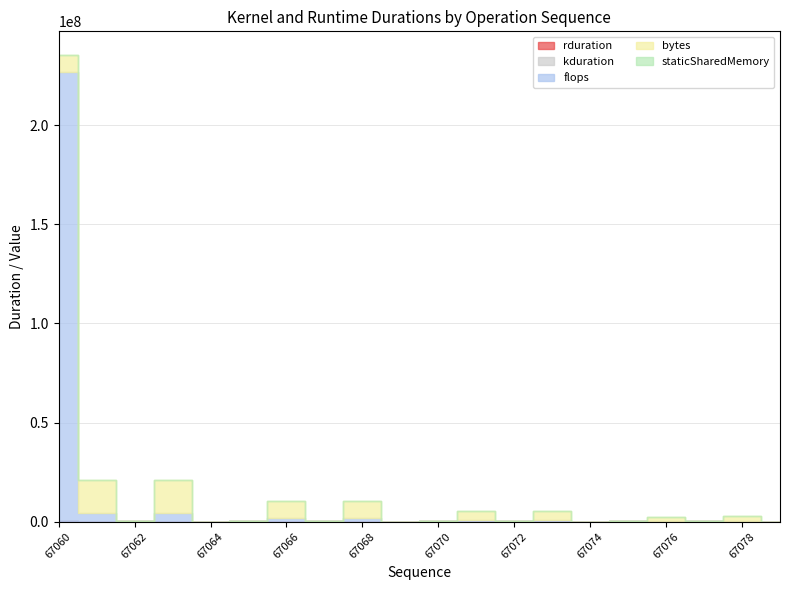

Which series has the largest total across all categories?

flops